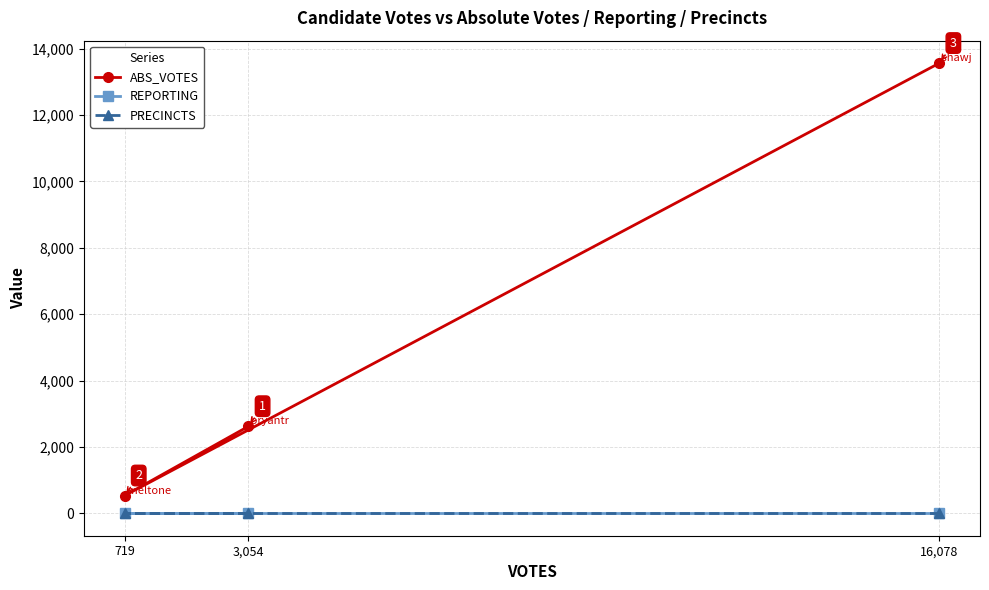

At which label does REPORTING reach its minimum?

3,054